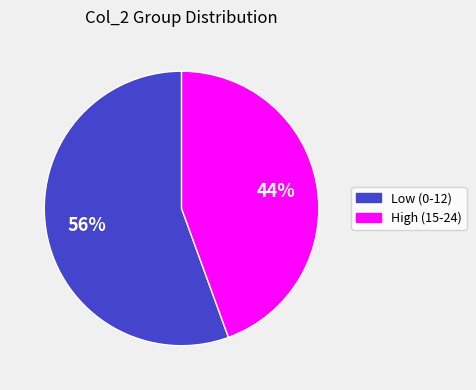

Does any single category account for the majority?

Yes